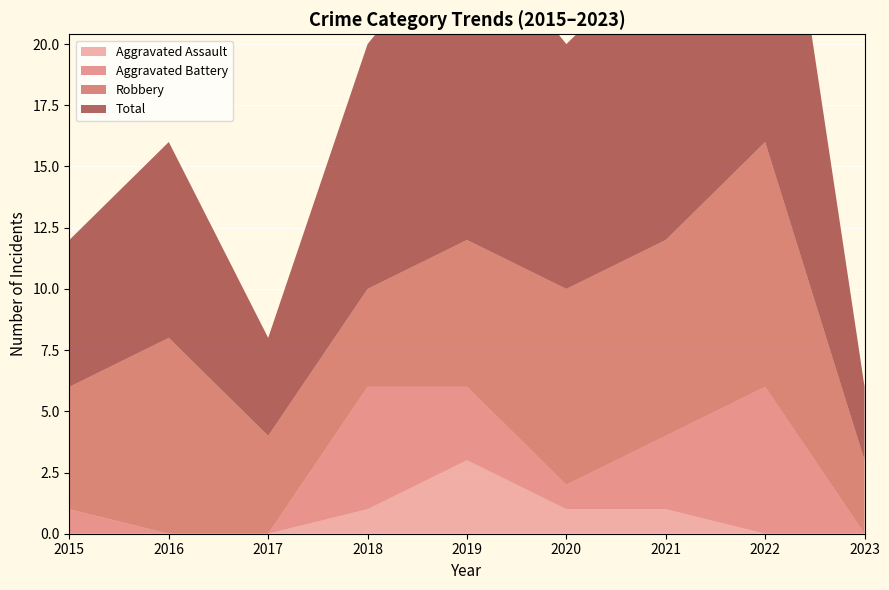

True or false: Aggravated Assault and Robbery intersect in this chart.

False